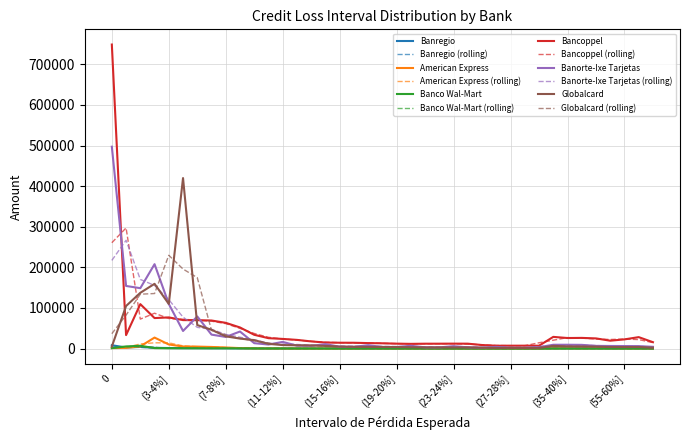

What is the highest value of the Globalcard series?

419971.0